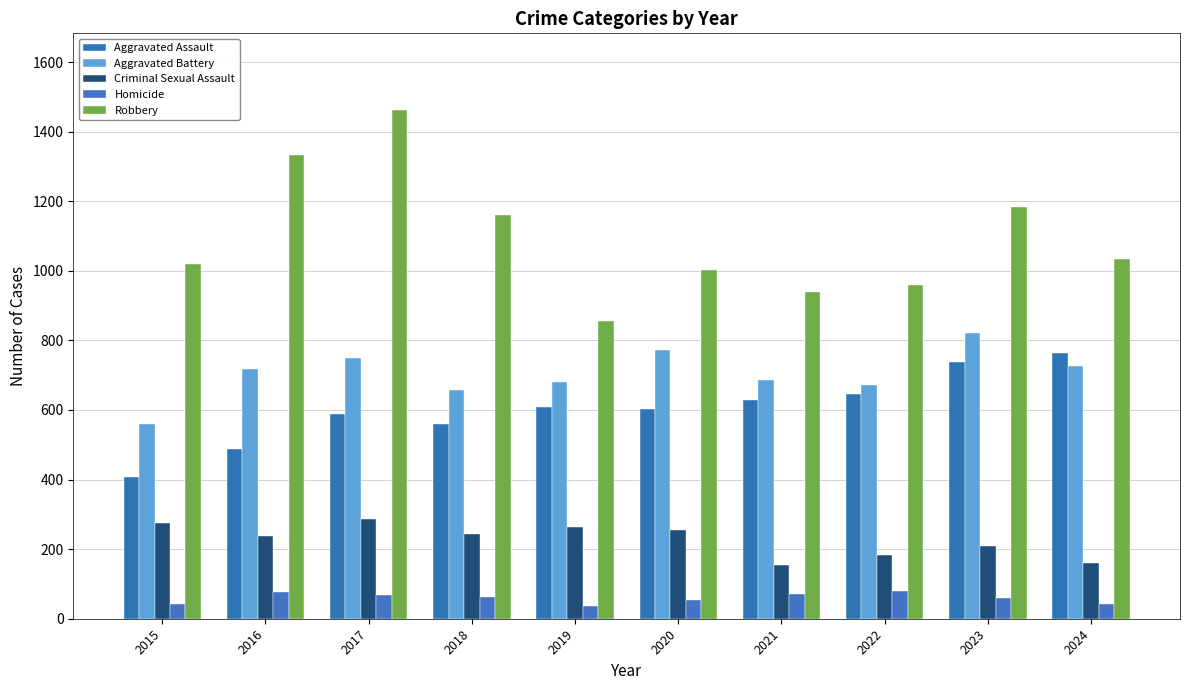

At which label is Criminal Sexual Assault closest to 220?

2023